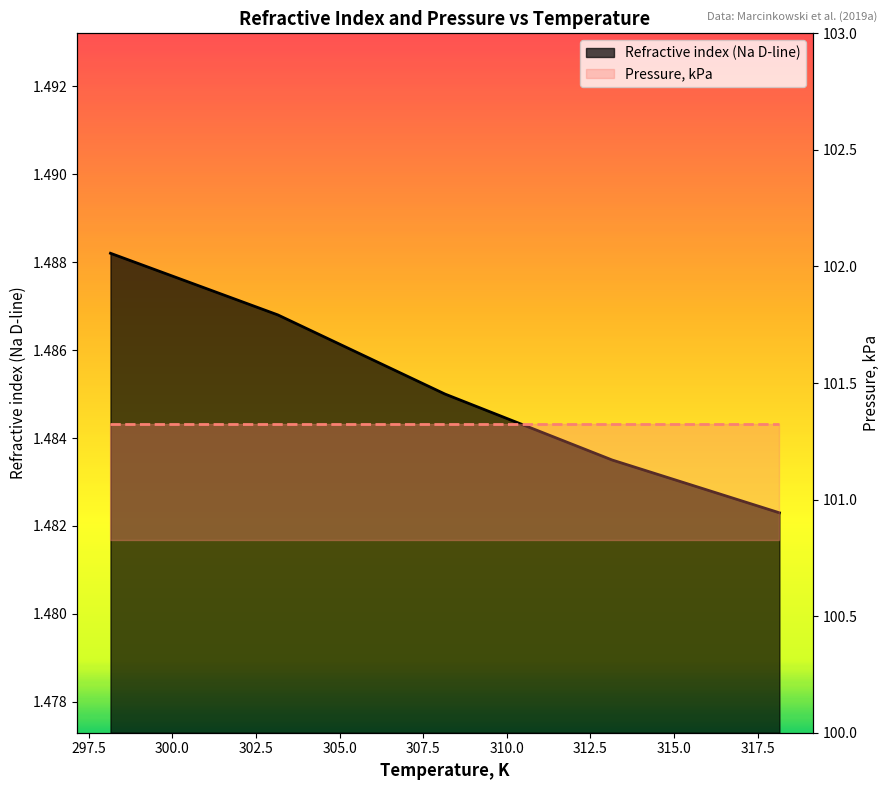

What is the maximum value shown in the chart?

1.5